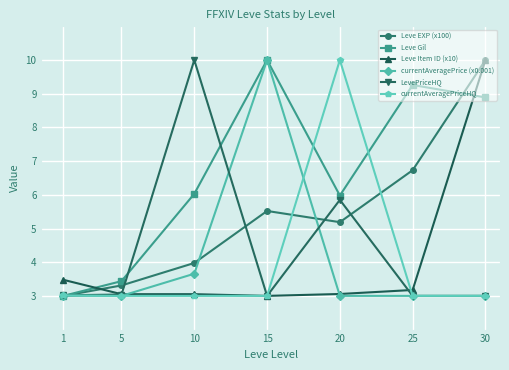

How many series are shown in this chart?

6